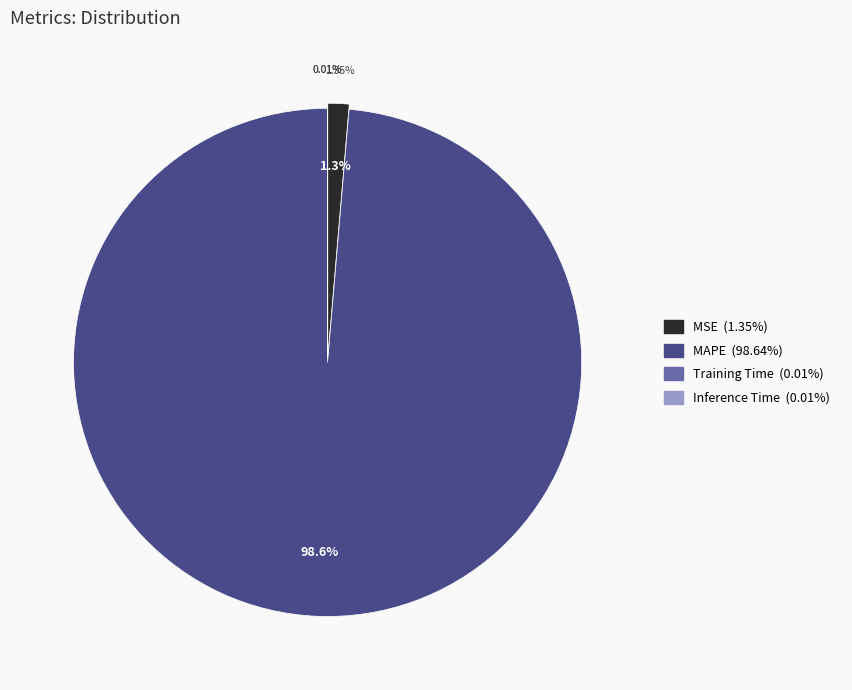

What is the smallest slice in the pie chart?

Inference Time